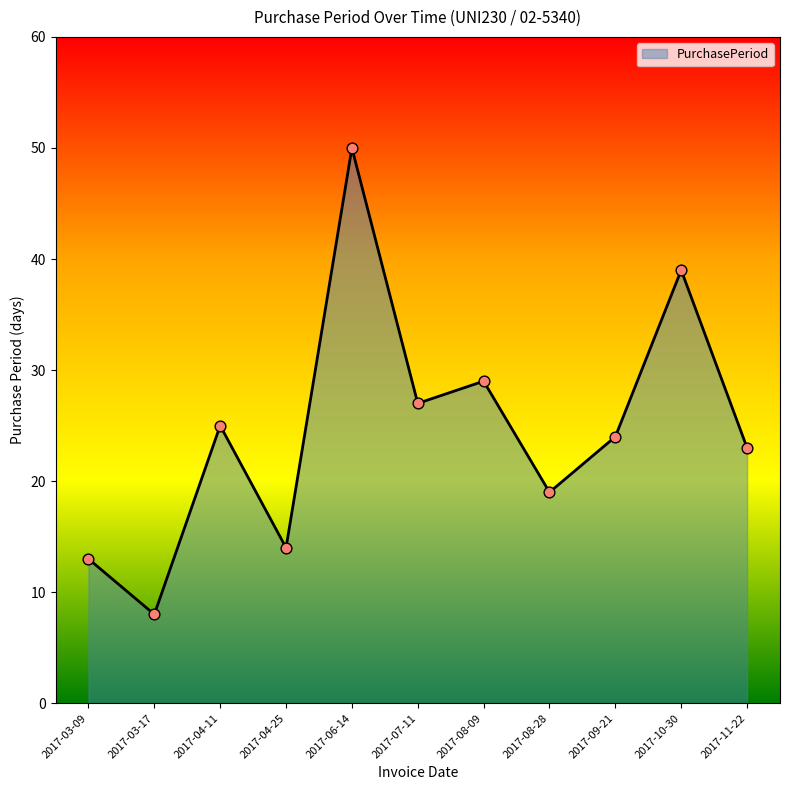

Approximately how many times larger is the value at 2017-03-17 compared to 2017-07-11?

0.3